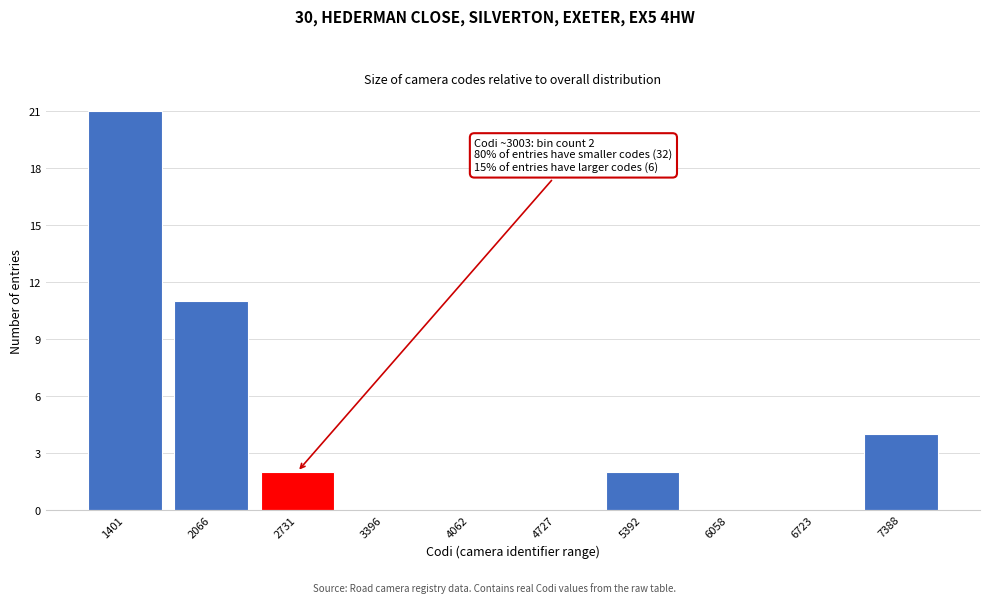

Reading left to right, transcribe all the data shown in this chart.

1401=21	2066=11	2731=2	3396=0	4062=0	4727=0	5392=2	6058=0	6723=0	7388=4